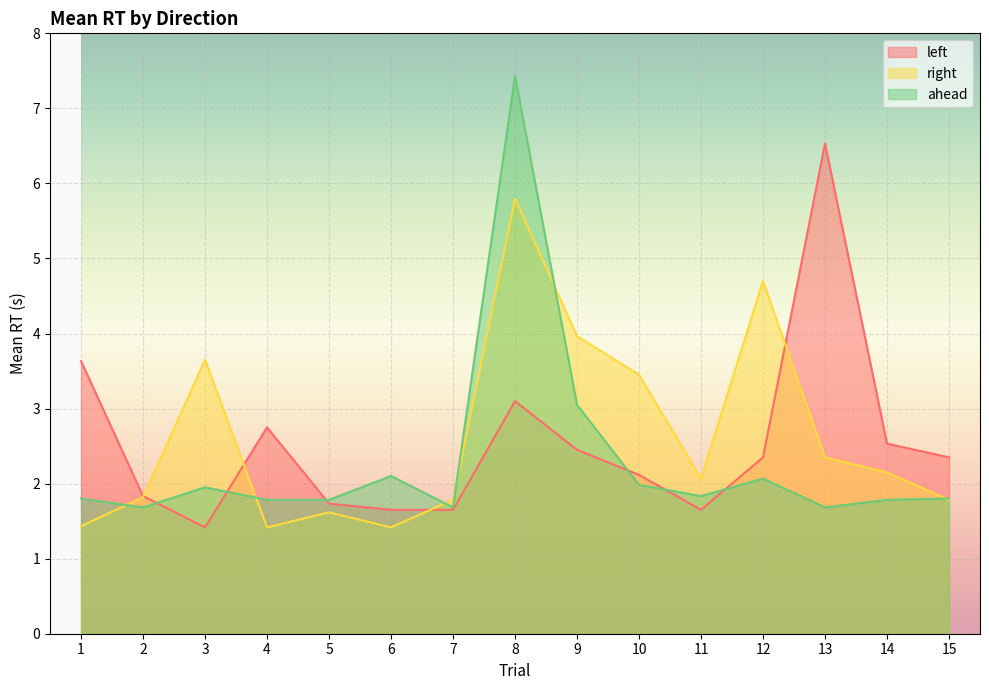

How many values in the right series are below 2?

7